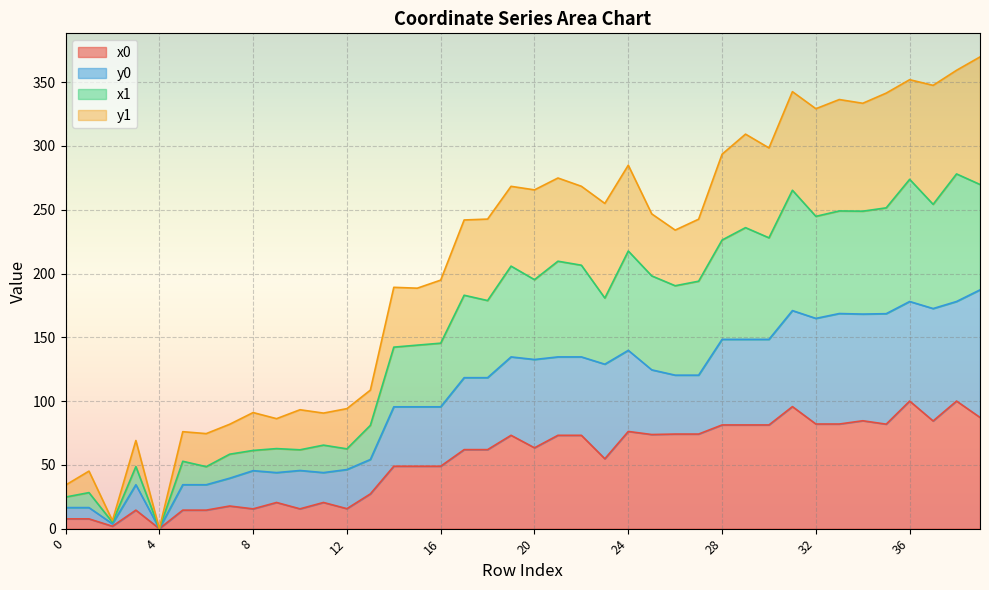

True or false: x0 and x1 intersect in this chart.

False